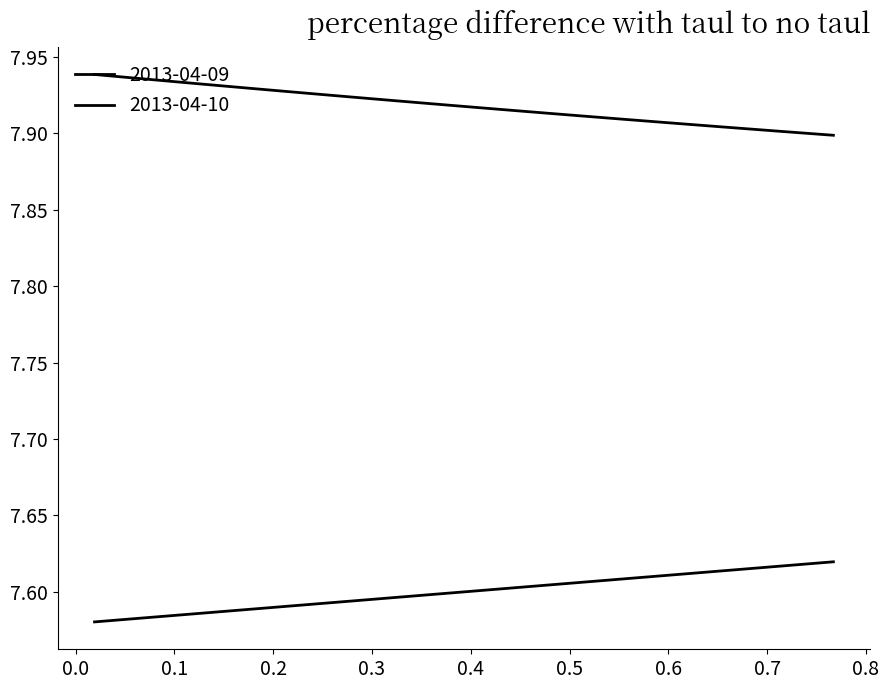

Reading left to right, list all the values displayed in this chart.

2013-04-09: 7.6	7.6	7.6	7.6	7.6	7.6	7.6	7.6	7.6	7.6	7.6	7.6	7.6	7.6	7.6	7.6	7.6	7.6	7.6	7.6	7.6	7.6	7.6	7.6	7.6	7.6	7.6	7.6	7.6	7.6	7.6	7.6	7.6	7.6	7.6	7.6	7.6	7.6	7.6	7.6
2013-04-10: 7.9	7.9	7.9	7.9	7.9	7.9	7.9	7.9	7.9	7.9	7.9	7.9	7.9	7.9	7.9	7.9	7.9	7.9	7.9	7.9	7.9	7.9	7.9	7.9	7.9	7.9	7.9	7.9	7.9	7.9	7.9	7.9	7.9	7.9	7.9	7.9	7.9	7.9	7.9	7.9